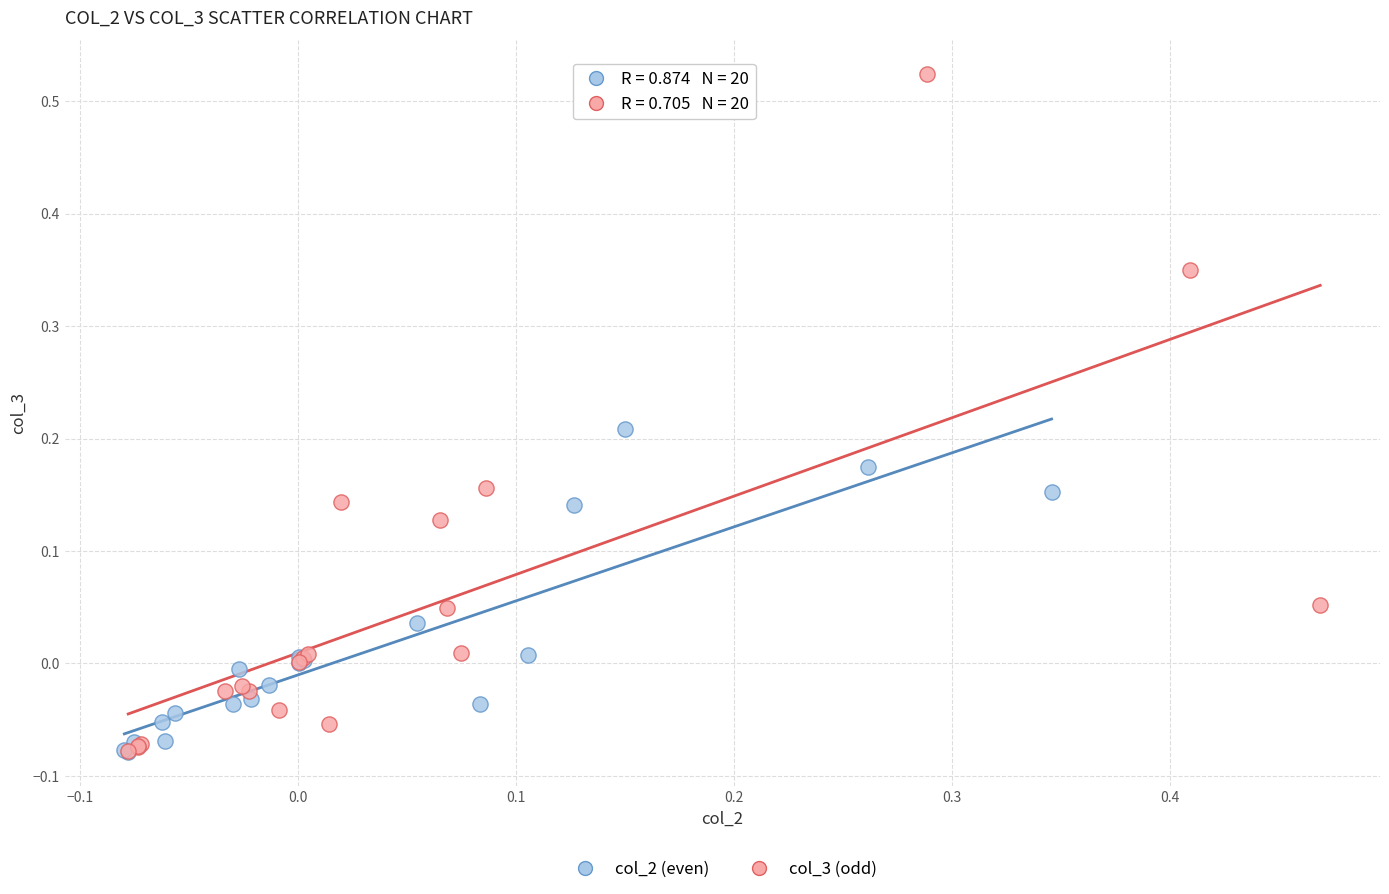

Which series has the widest spread of Y values?

col_3 (odd)